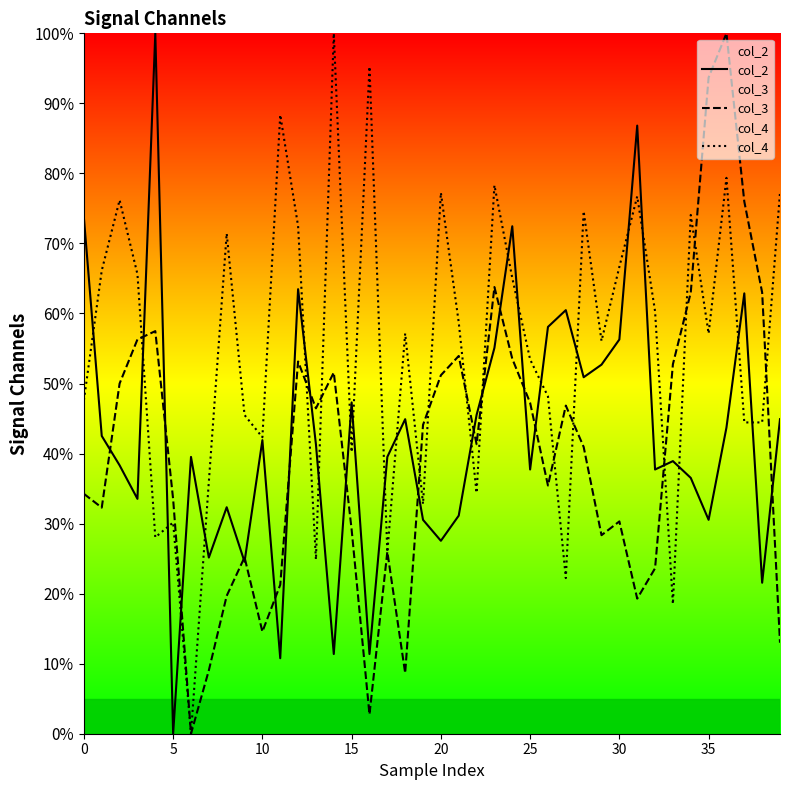

What is the total value across all series at 30?

153.3